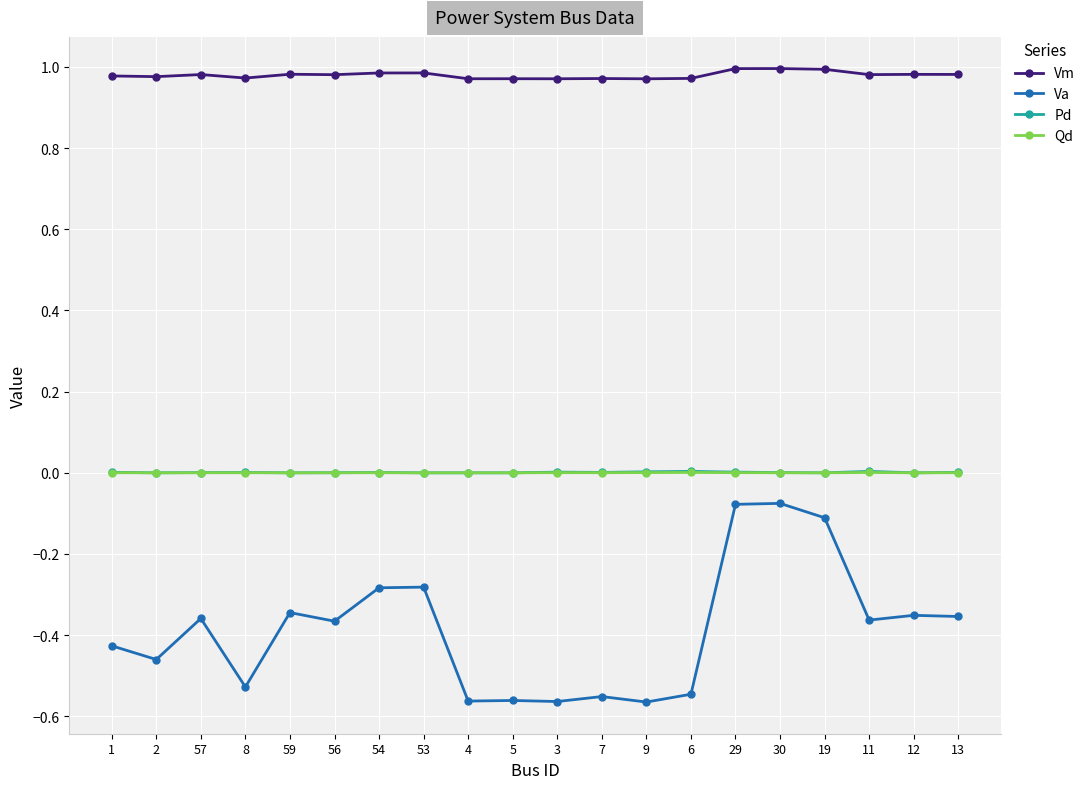

Which series has the largest range (max minus min)?

Va